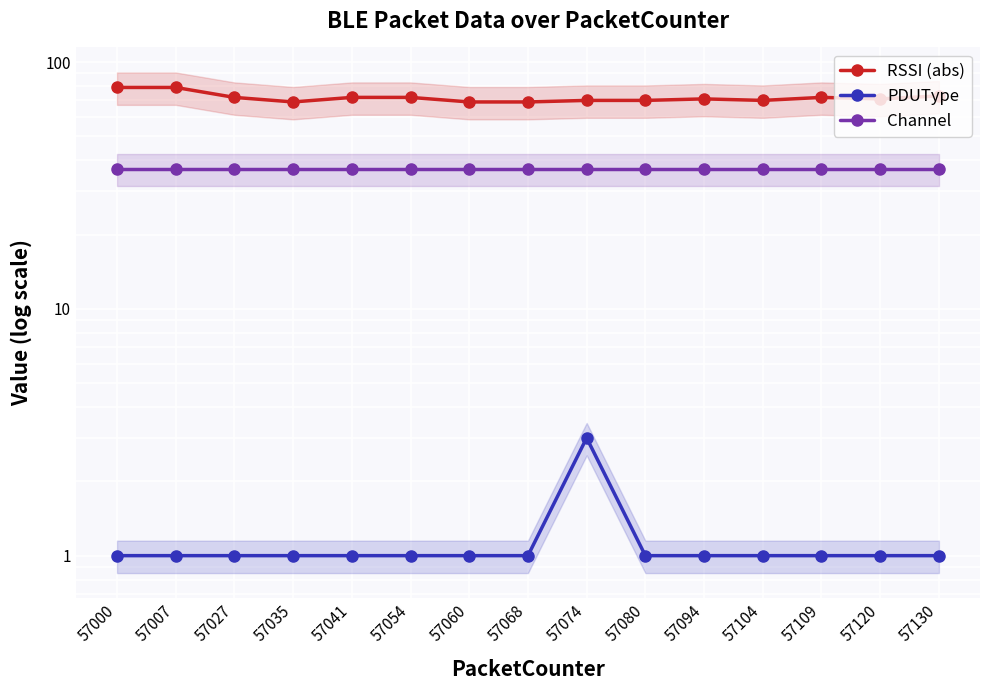

What is the total value across all series at 57130?

111